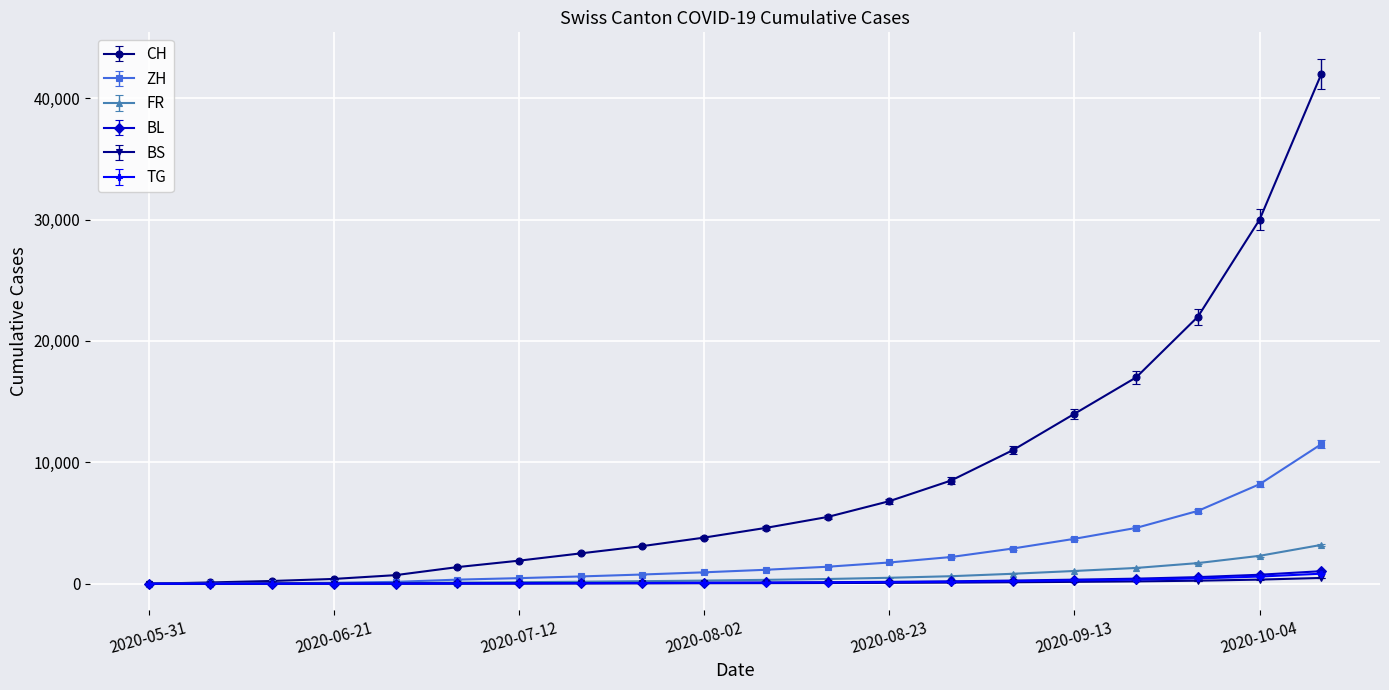

Which series has the largest total across all categories?

CH